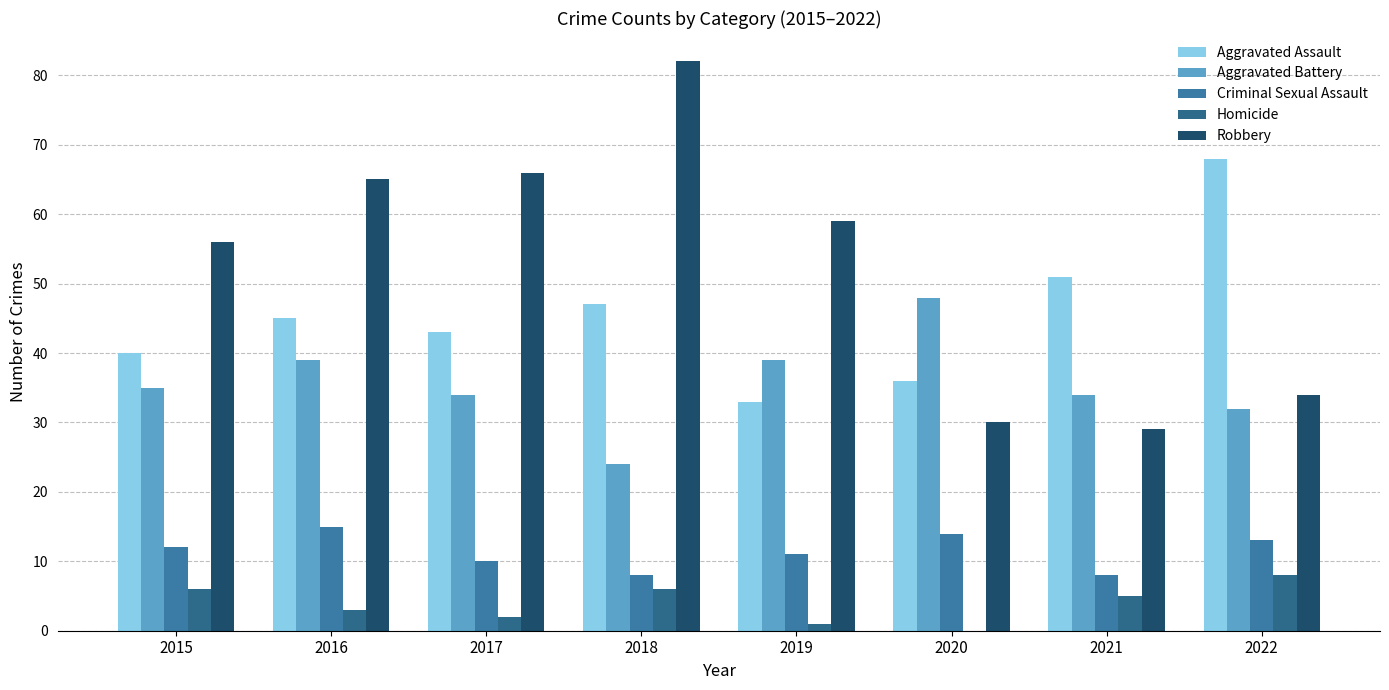

Reading left to right, extract all data points from this chart.

Aggravated Assault: 40	45	43	47	33	36	51	68
Aggravated Battery: 35	39	34	24	39	48	34	32
Criminal Sexual Assault: 12	15	10	8	11	14	8	13
Homicide: 6	3	2	6	1	0	5	8
Robbery: 56	65	66	82	59	30	29	34